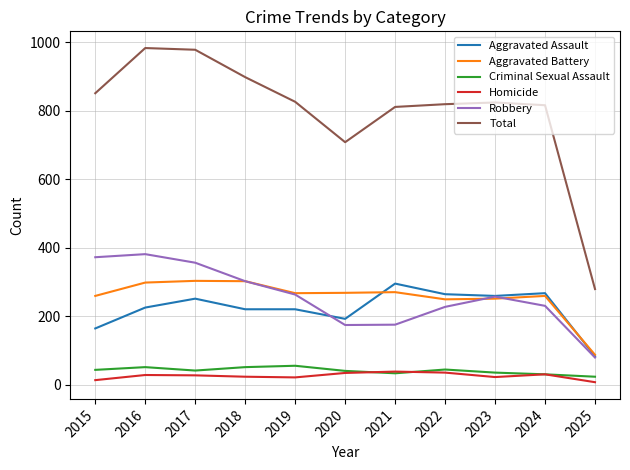

True or false: Criminal Sexual Assault has a value of 43 at 2015.

True